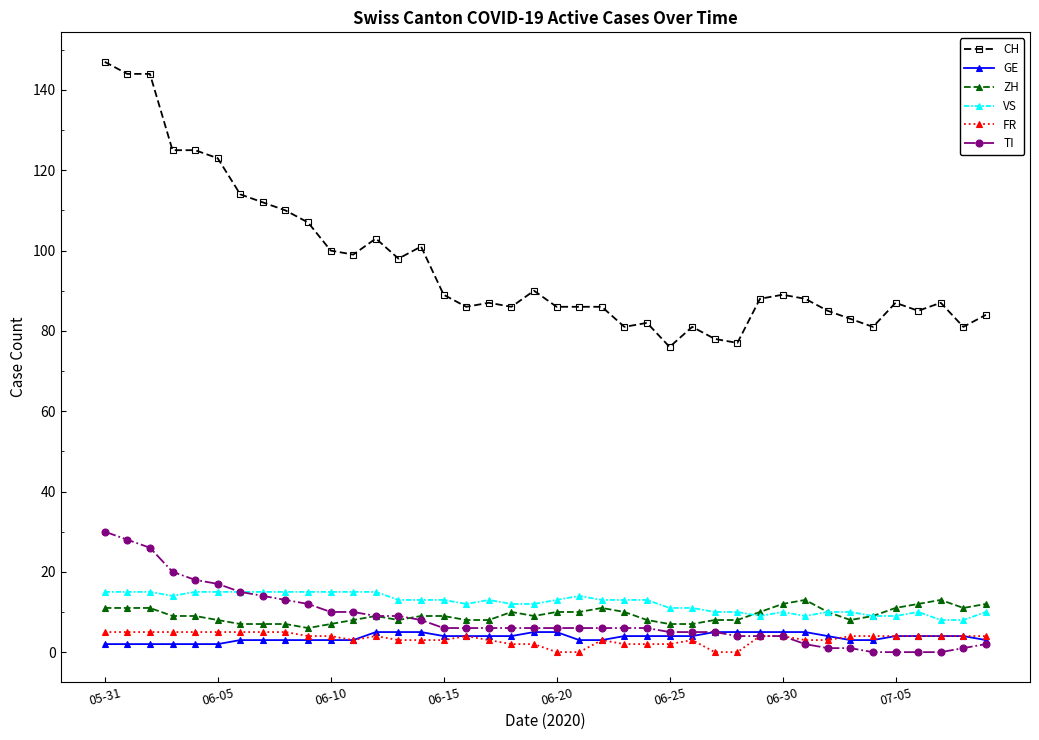

True or false: FR and CH intersect in this chart.

False